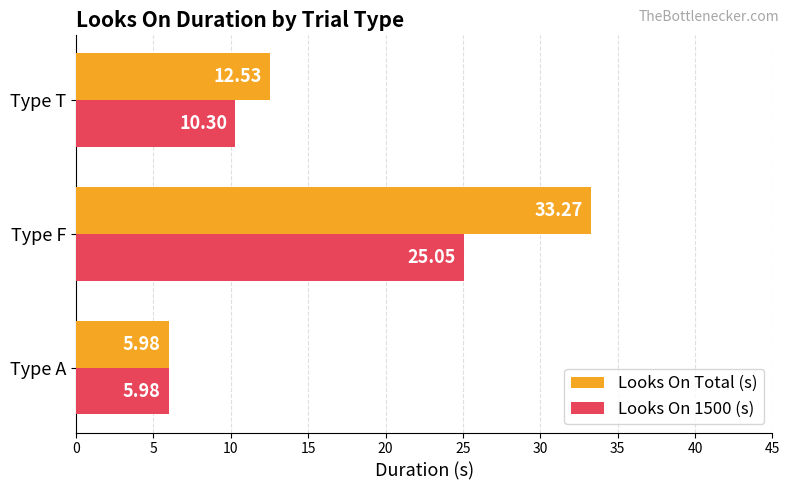

Which series has the widest spread of values?

Looks On Total (s)